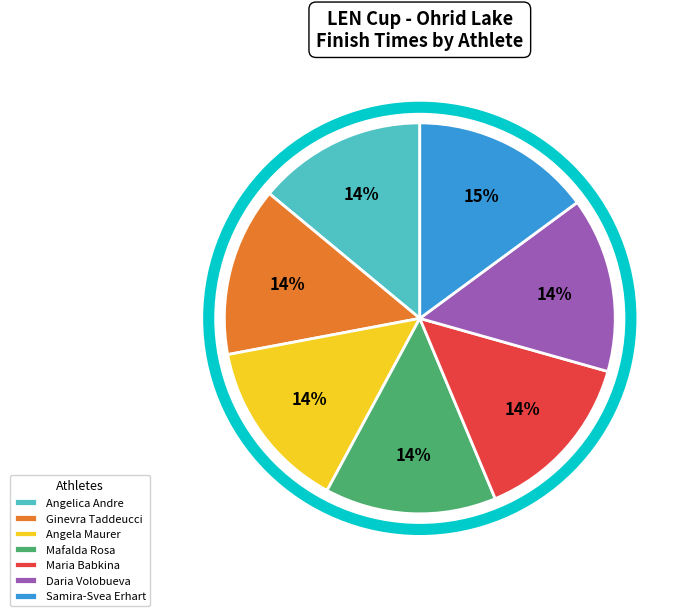

The Ginevra Taddeucci slice represents 14% of the pie. True or false?

True